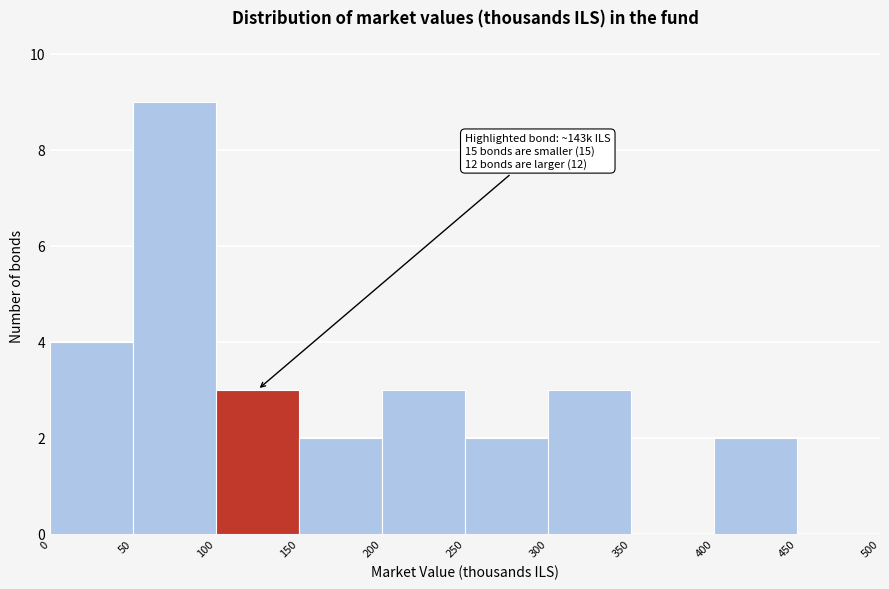

Which range on the x-axis has the tallest bar?

50 to 100